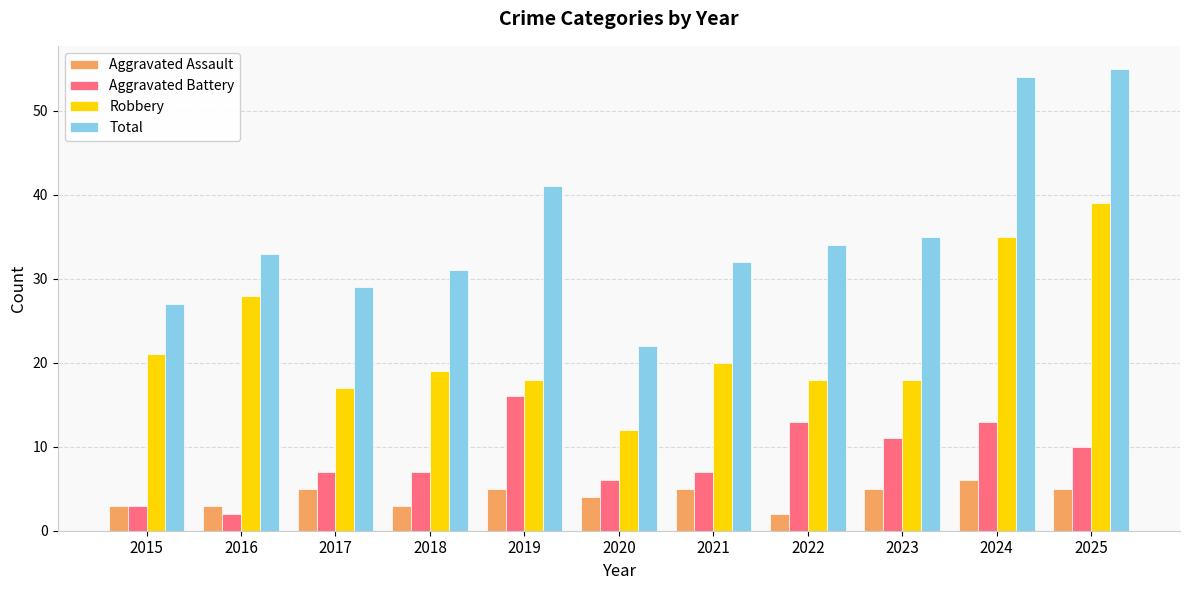

What is the spread (max minus min) of values at 2020?

18